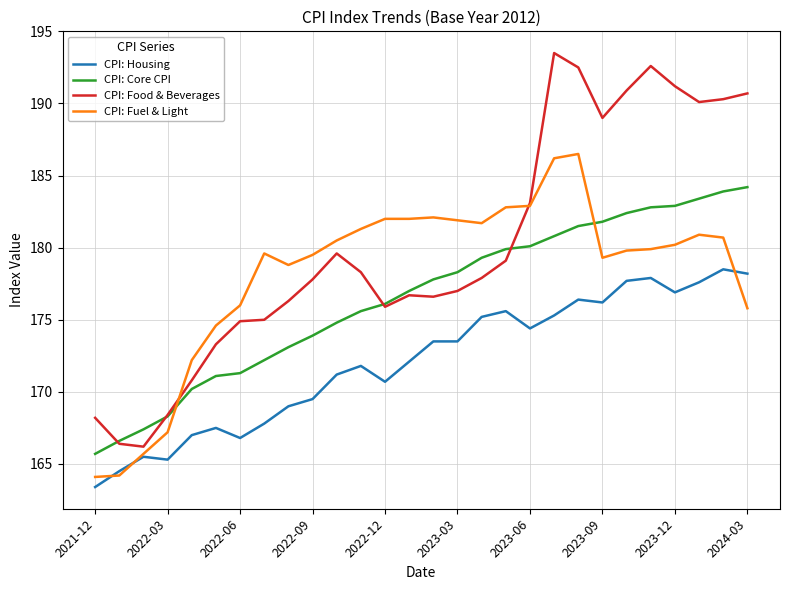

Which series has the largest total across all categories?

CPI: Food & Beverages